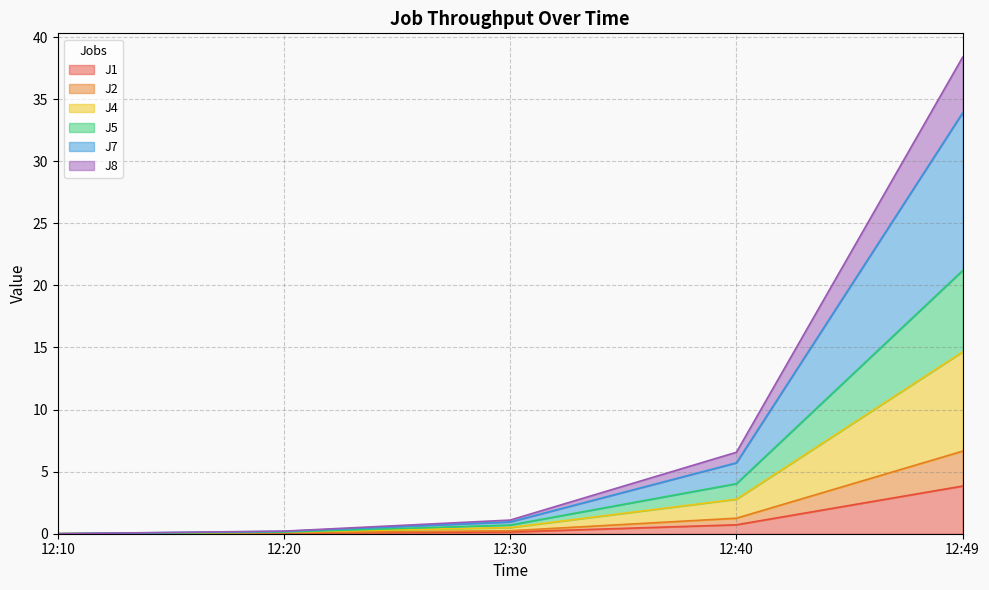

True or false: J4 and J1 intersect in this chart.

False